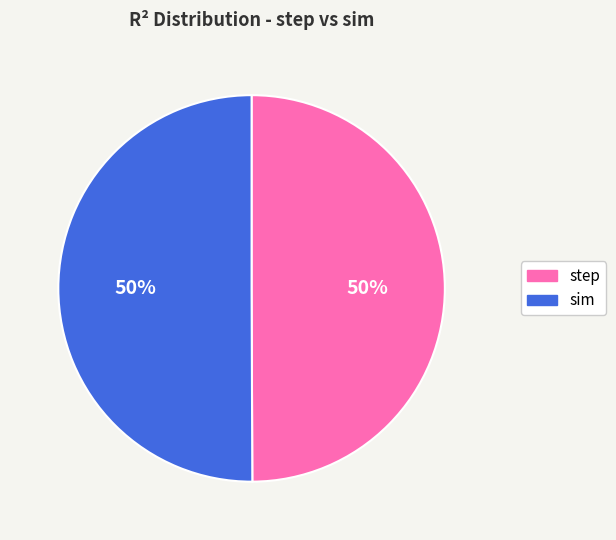

To the nearest percent, what percentage of the pie is sim?

50%